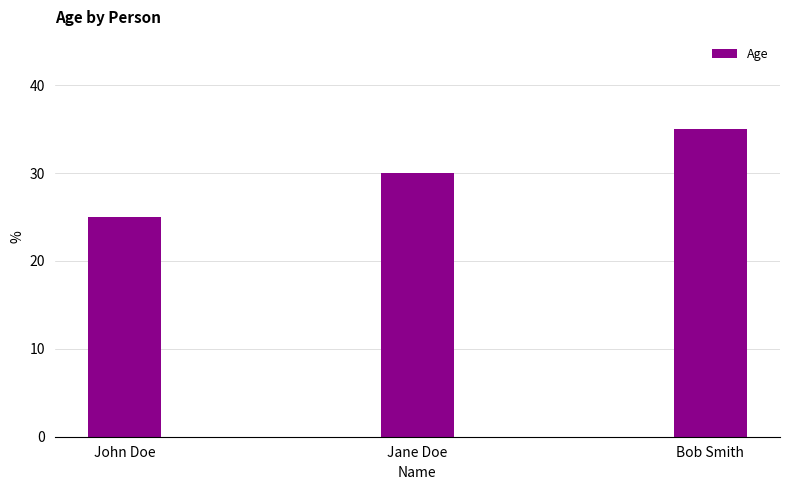

How many values are between 25 and 35?

3